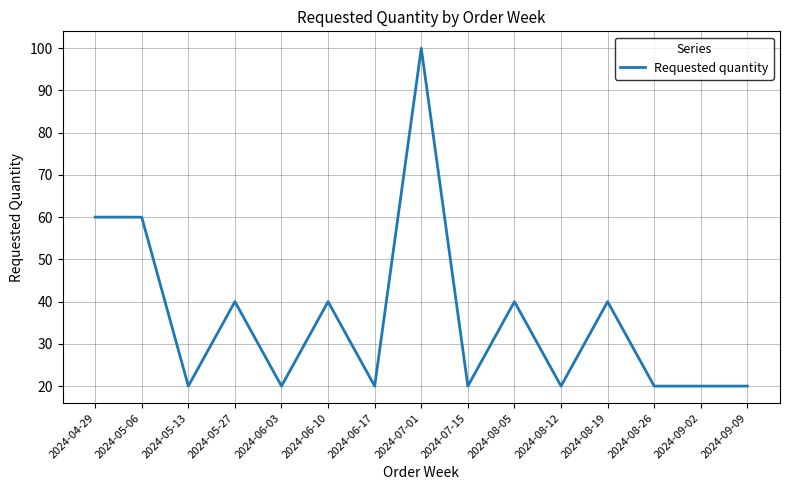

Is it true that the value at 2024-05-06 is 60?

True